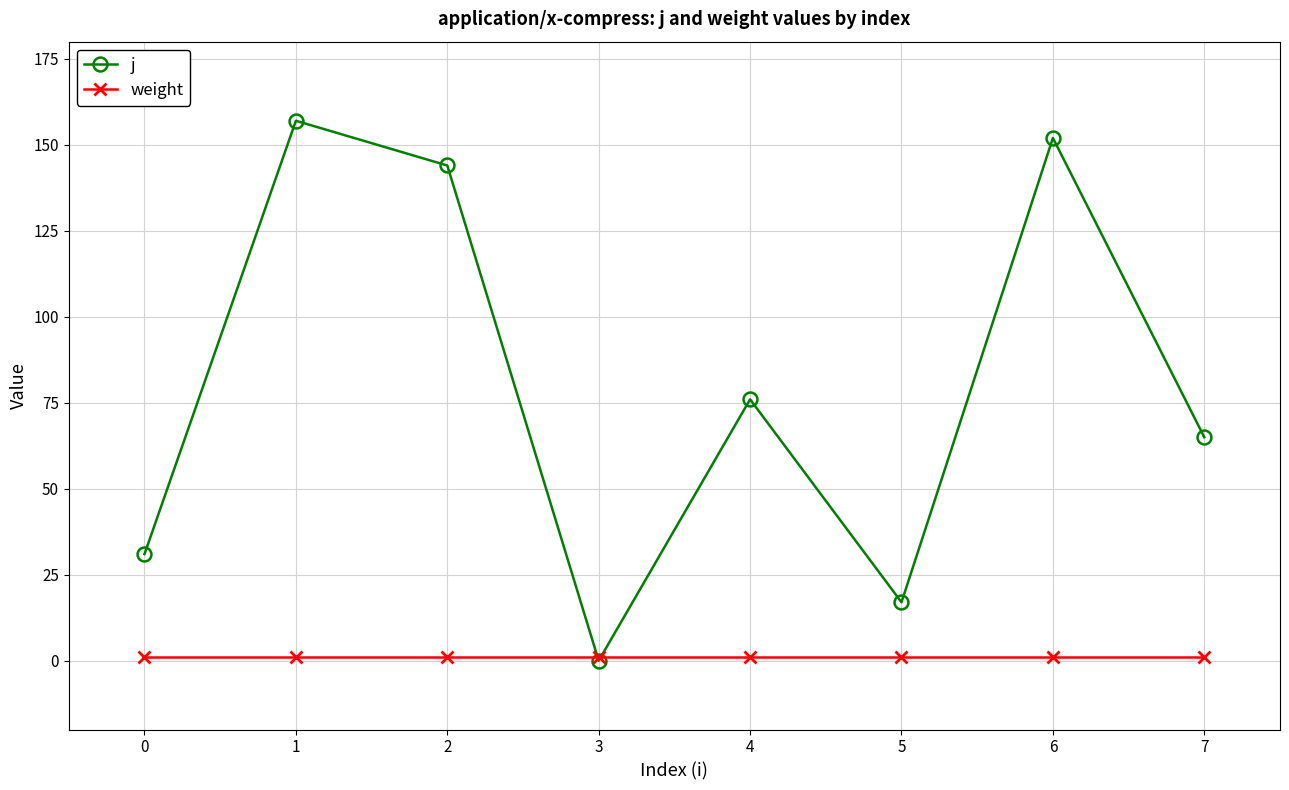

What is the approximate value of j at 7, to the nearest 5?

65